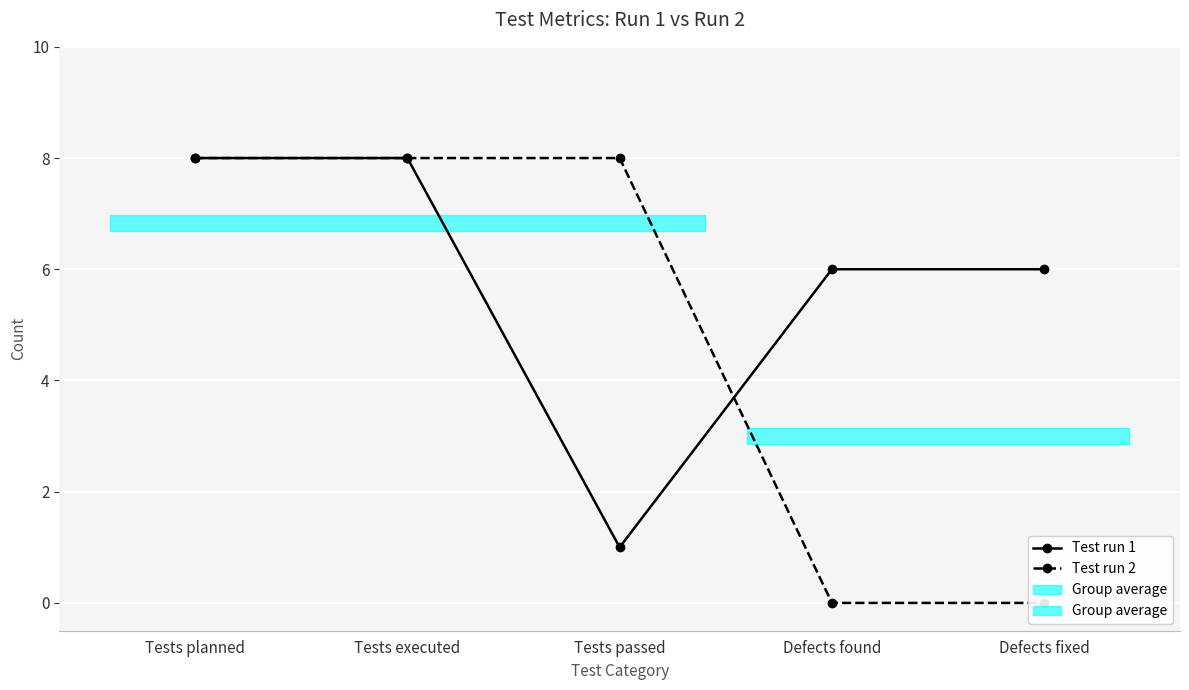

Which category has the lowest value in the Test run 2 series?

Defects found